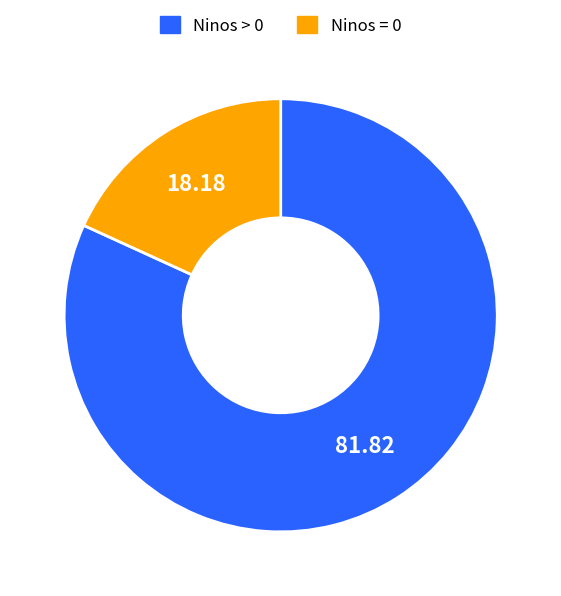

What is the largest slice in the pie chart?

Ninos > 0